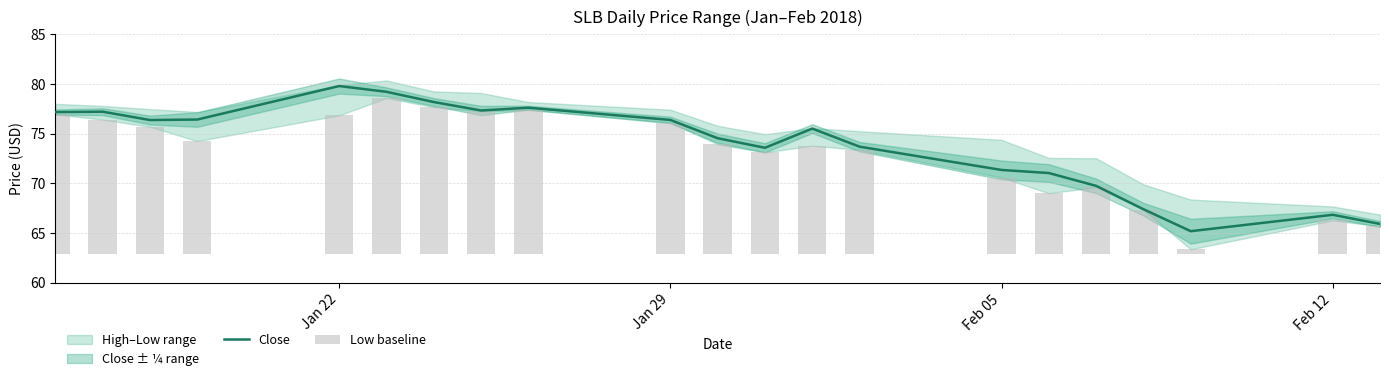

What is the maximum value shown in the chart?

79.8